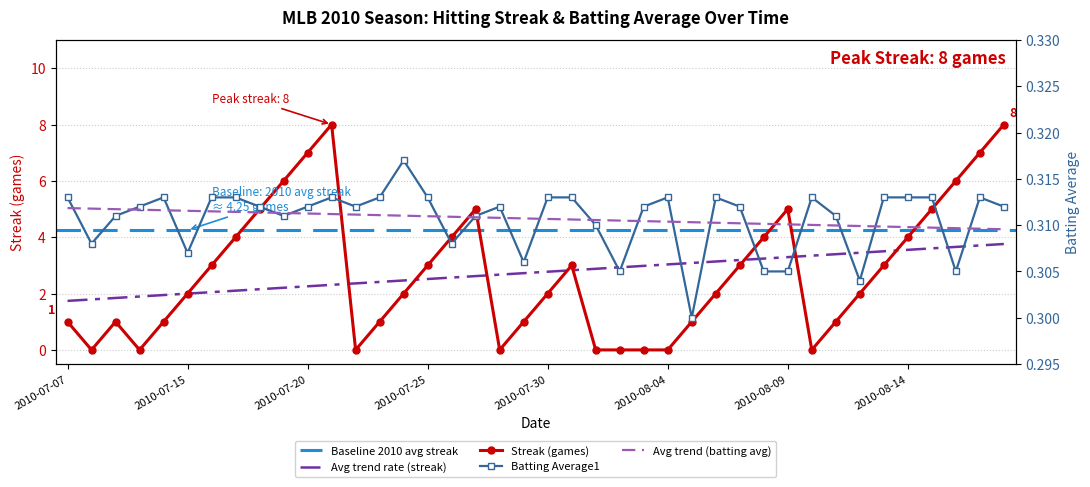

How many data points in Streak are less than 2?

16